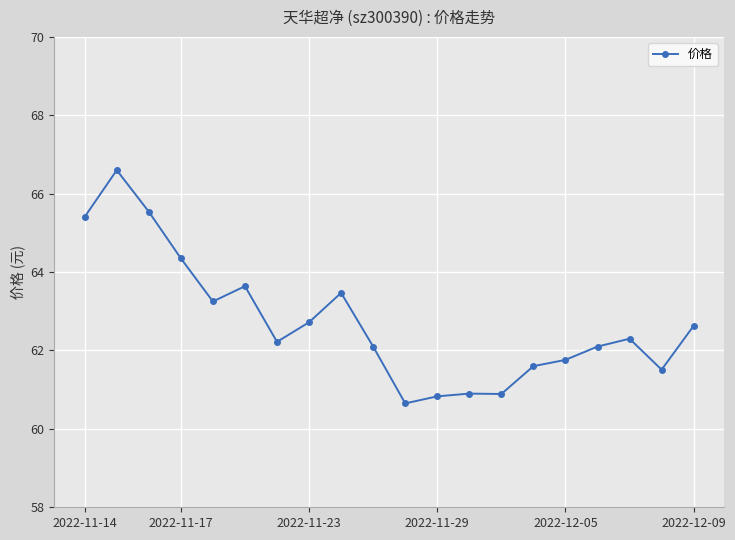

What is the sum of all values?

1254.5